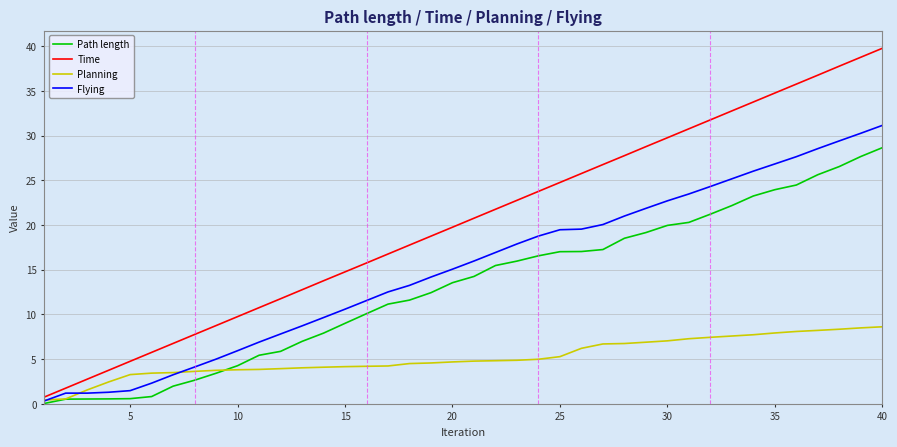

Rank the series by their maximum value, from highest to lowest.

Time, Flying, Path length, Planning